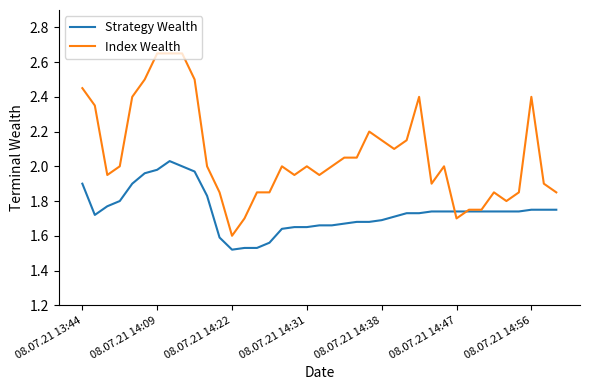

Which series has the largest range (max minus min)?

Index Wealth